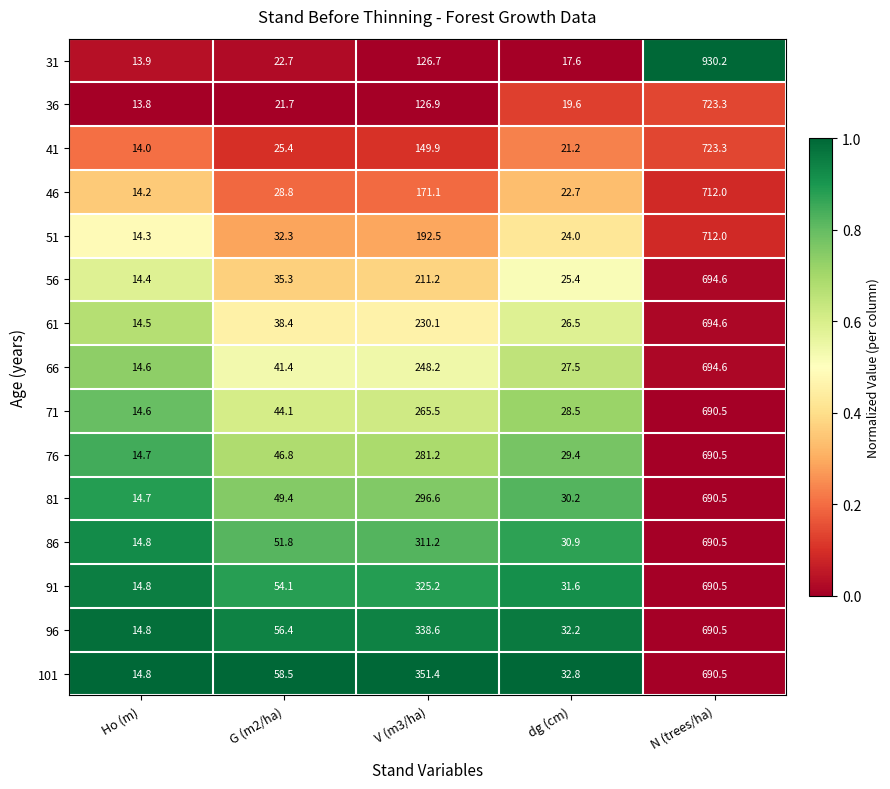

What is the total value across all series at N (trees/ha)?

10718.1